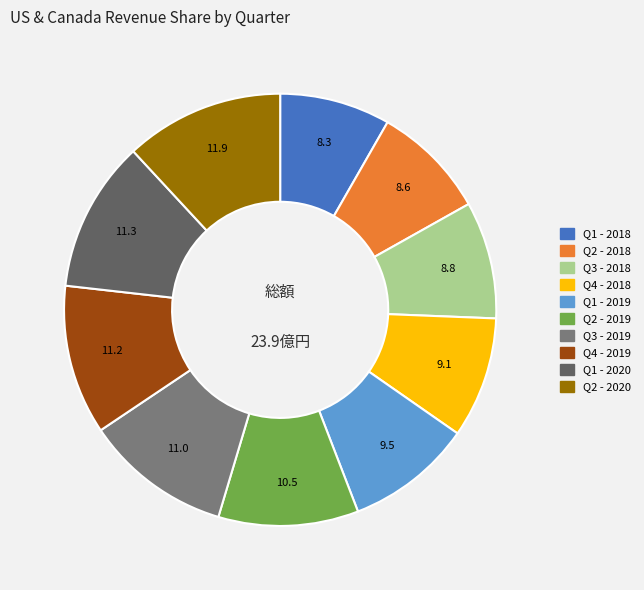

Does any single category account for the majority?

No